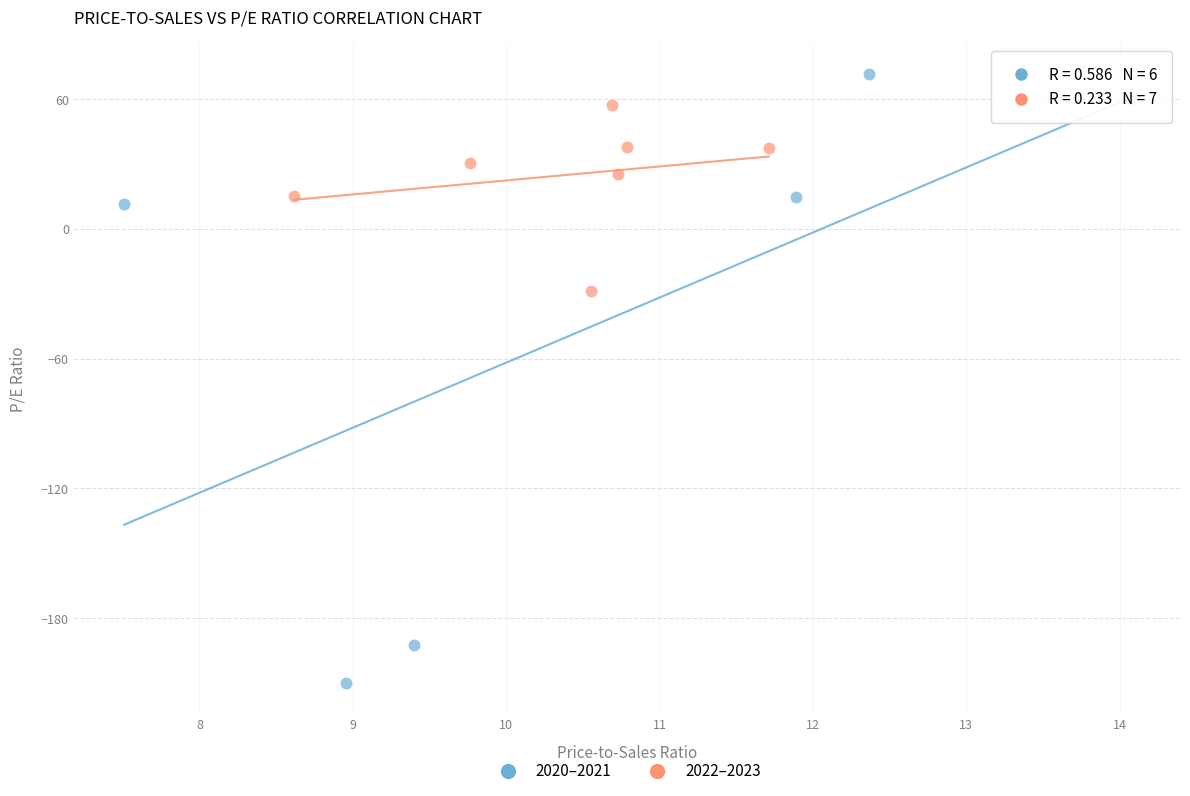

Which series reaches the minimum Y coordinate?

2020–2021